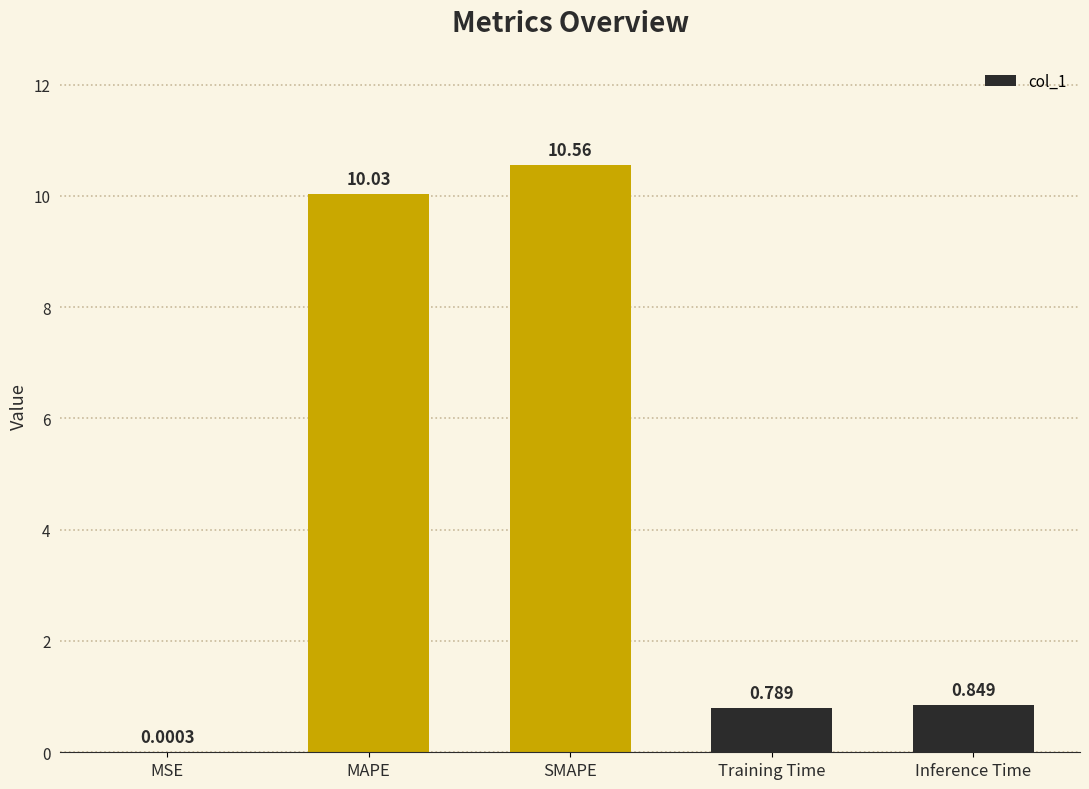

At which category does the chart reach its peak across all series?

SMAPE